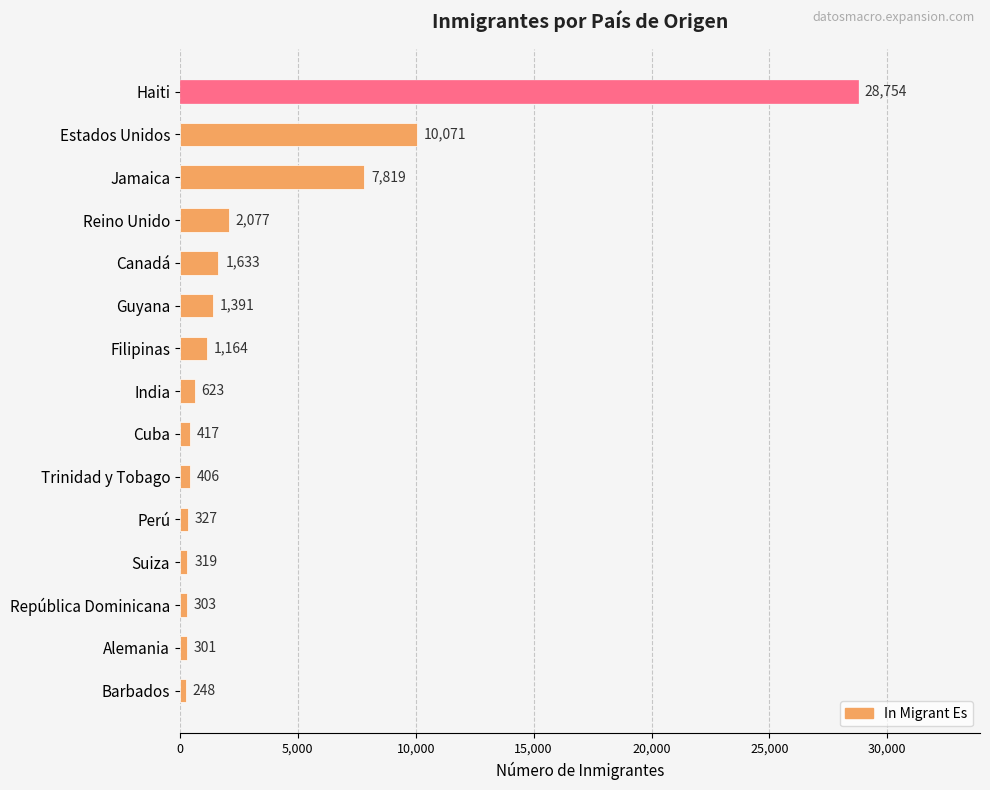

Count the number of data series in this chart.

1